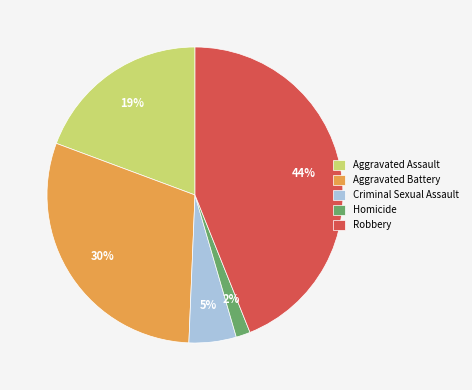

Is Robbery the majority of the pie?

No